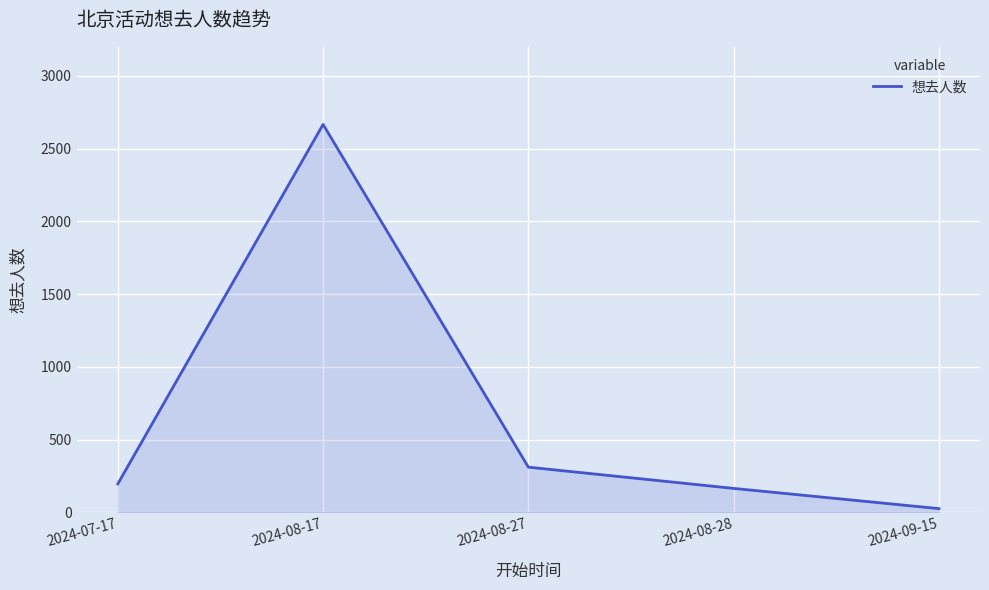

How many values are below 195?

2